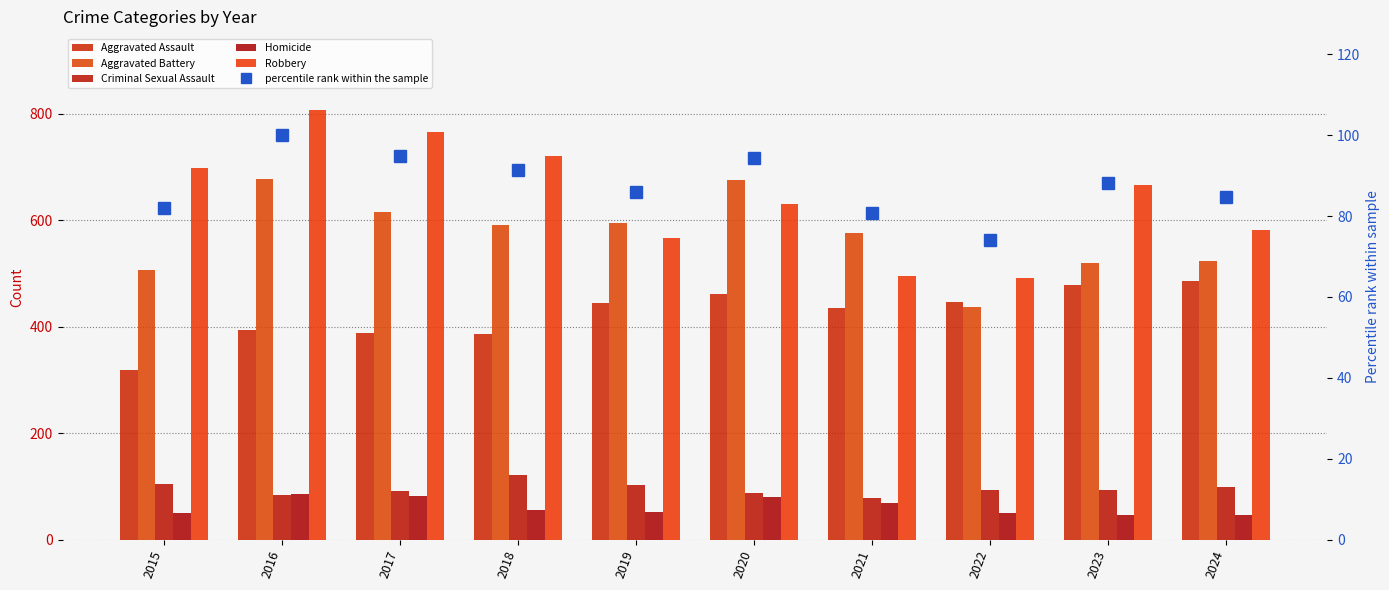

Which series has the widest spread of values?

Robbery